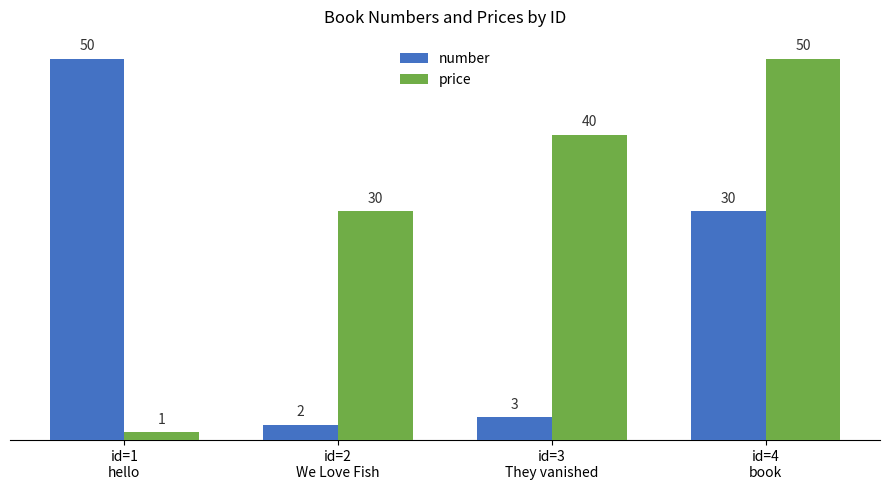

How many series are shown in this chart?

2